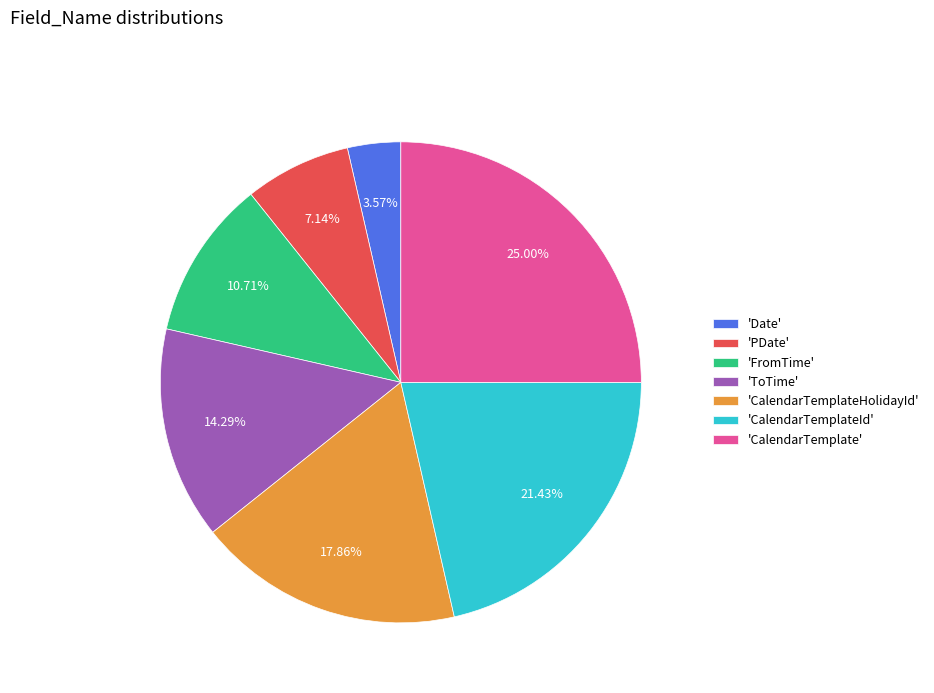

What is the smallest slice in the pie chart?

'Date'